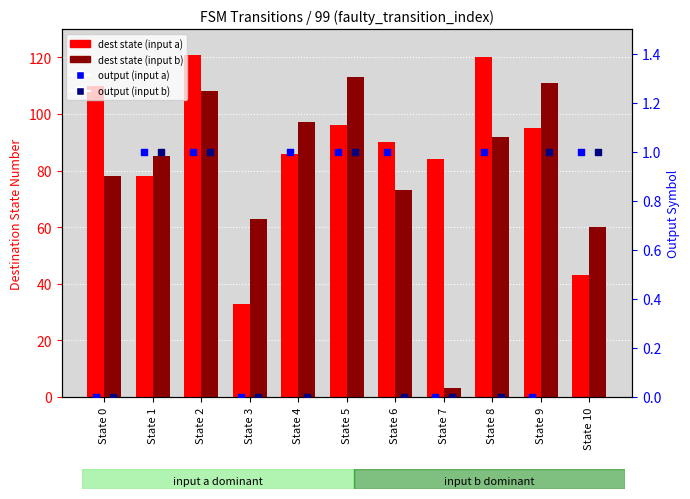

At which category is the sum across all series the highest?

State 2